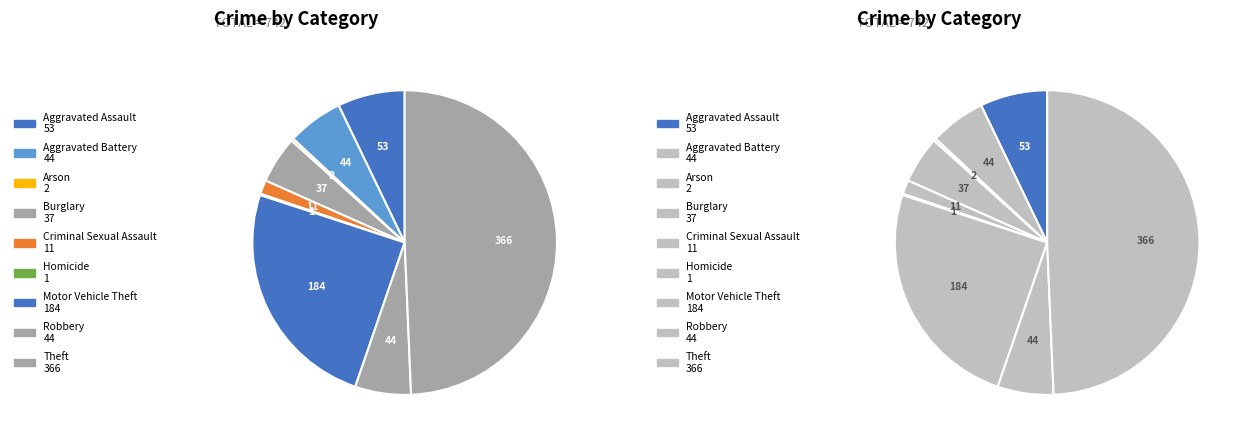

The Motor Vehicle Theft slice represents 25% of the pie. True or false?

True